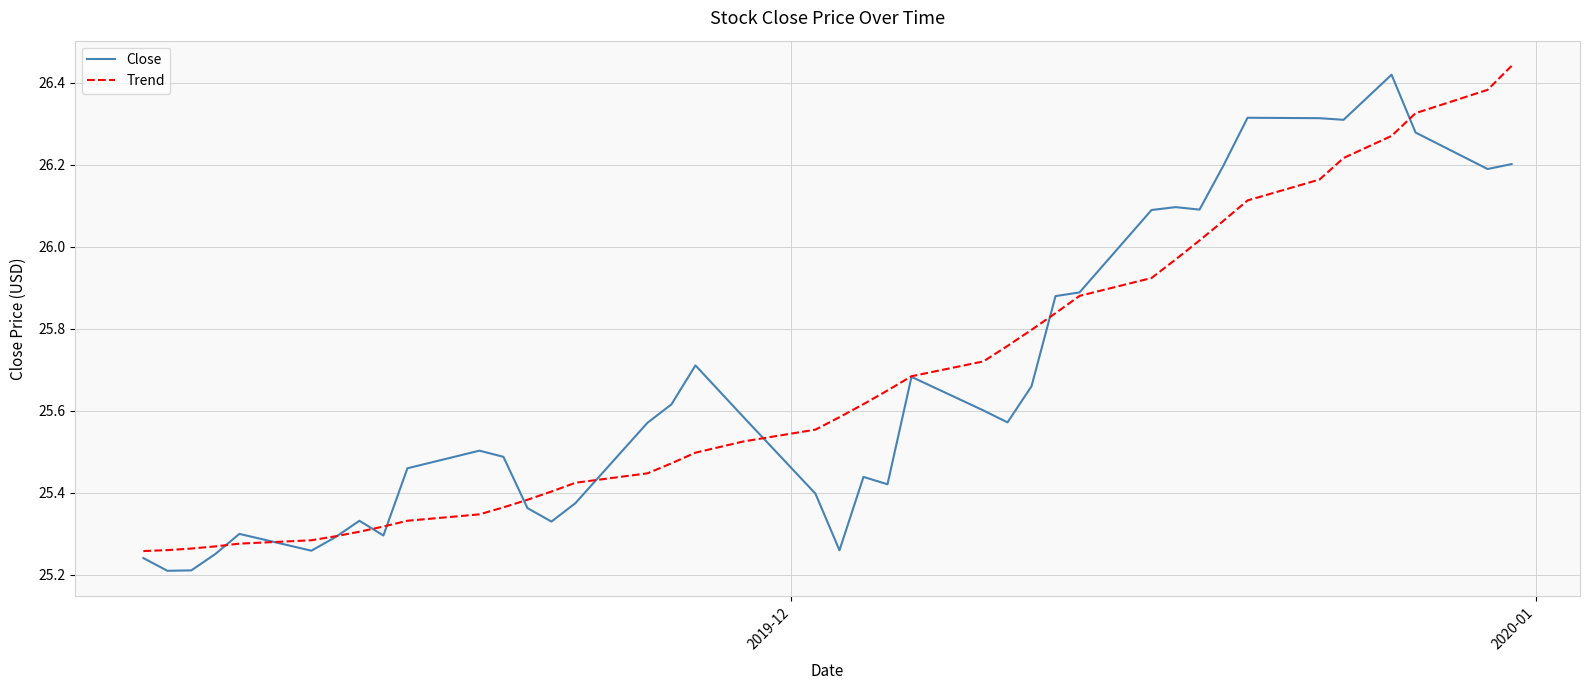

How many lines are shown in the chart?

2